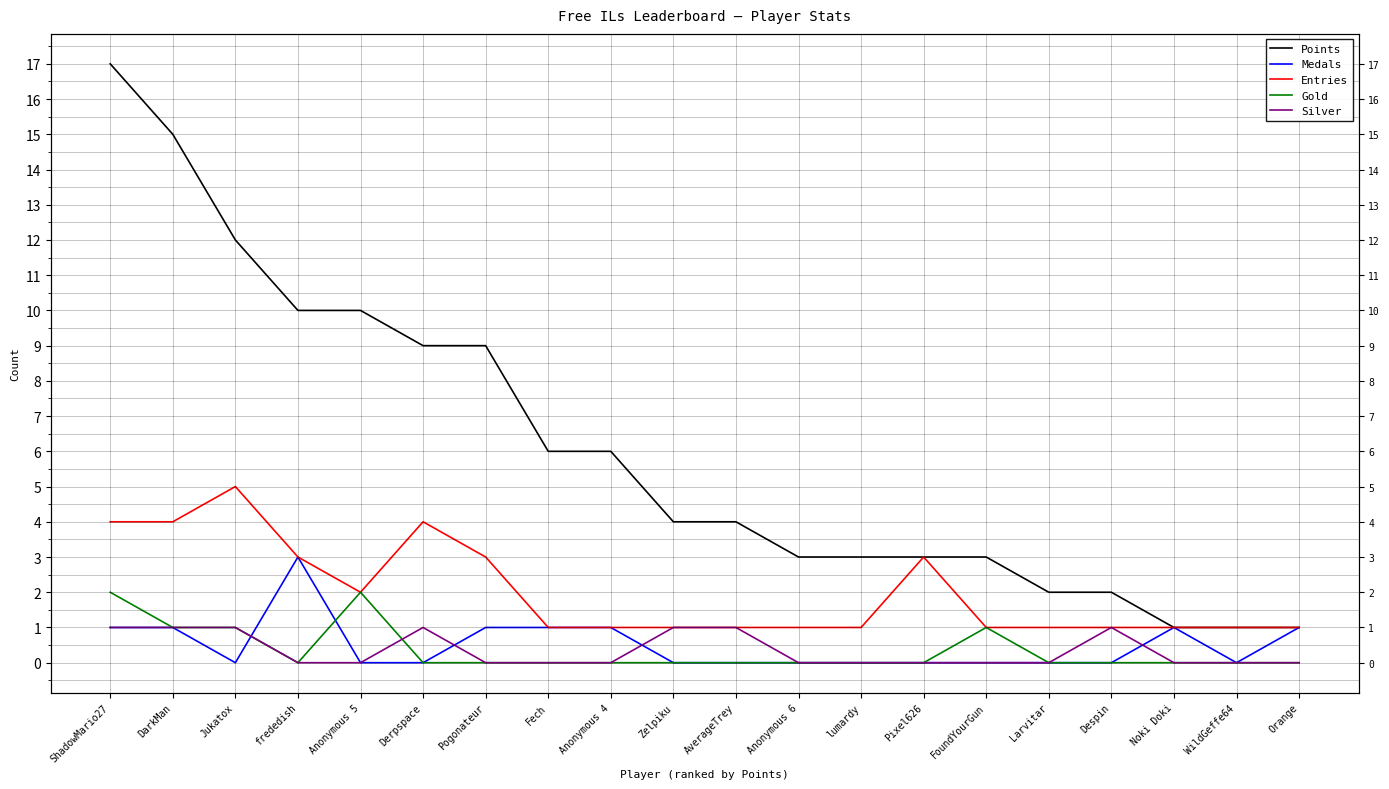

True or false: Silver and Points cross at least once.

False